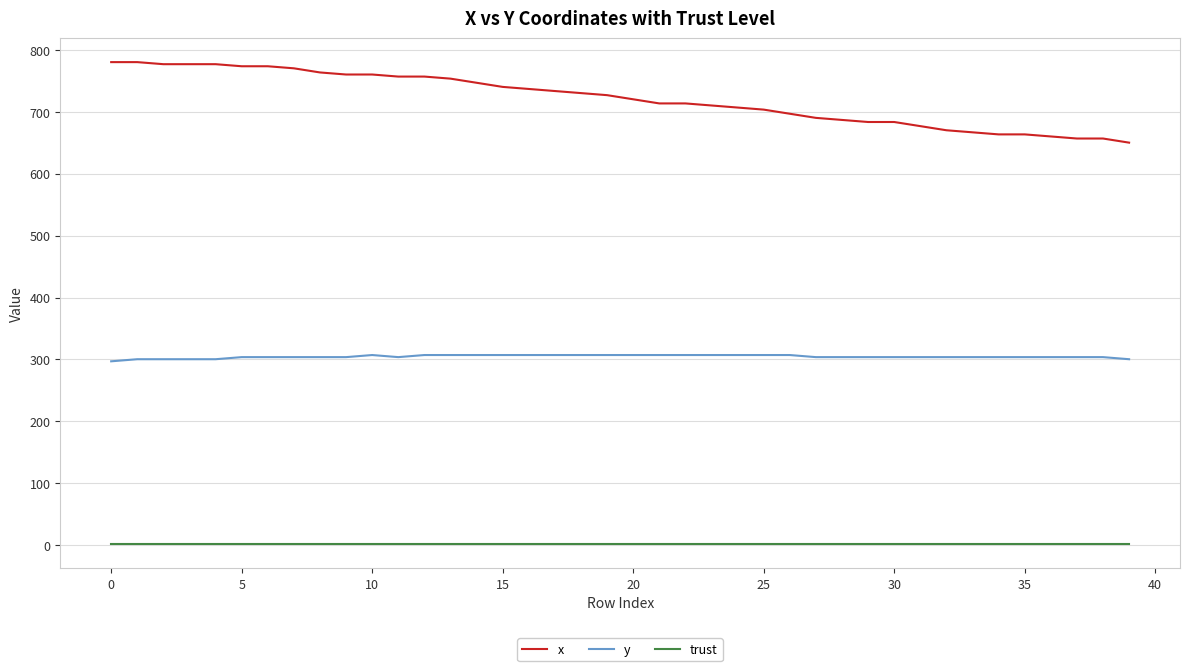

Which series has the largest total across all categories?

x